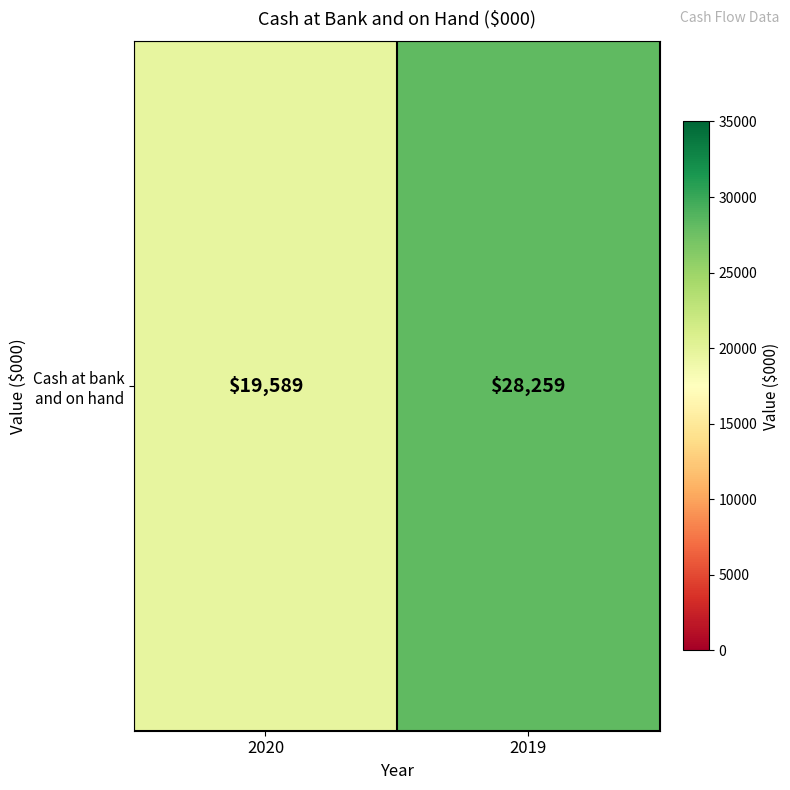

List the labels in order of value, largest first.

2019, 2020